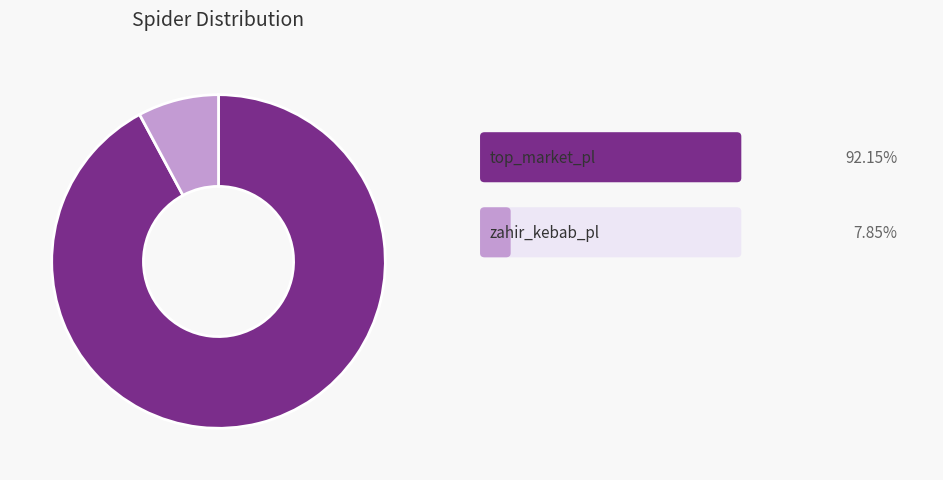

Is there any slice that represents more than half of the pie?

Yes